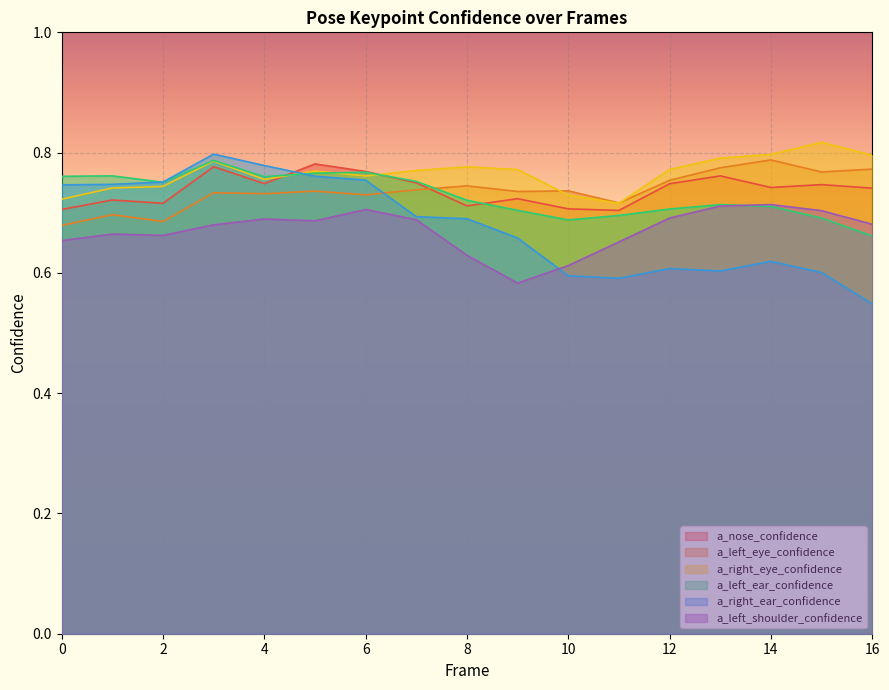

Reading right to left, what are all the values shown in this chart?

a_nose_confidence: 0.7	0.7	0.7	0.8	0.7	0.7	0.7	0.7	0.7	0.7	0.8	0.8	0.7	0.8	0.7	0.7	0.7
a_left_eye_confidence: 0.8	0.8	0.8	0.8	0.8	0.7	0.7	0.7	0.7	0.7	0.7	0.7	0.7	0.7	0.7	0.7	0.7
a_right_eye_confidence: 0.8	0.8	0.8	0.8	0.8	0.7	0.7	0.8	0.8	0.8	0.8	0.8	0.8	0.8	0.7	0.7	0.7
a_left_ear_confidence: 0.7	0.7	0.7	0.7	0.7	0.7	0.7	0.7	0.7	0.8	0.8	0.8	0.8	0.8	0.8	0.8	0.8
a_right_ear_confidence: 0.5	0.6	0.6	0.6	0.6	0.6	0.6	0.7	0.7	0.7	0.8	0.8	0.8	0.8	0.8	0.7	0.7
a_left_shoulder_confidence: 0.7	0.7	0.7	0.7	0.7	0.7	0.6	0.6	0.6	0.7	0.7	0.7	0.7	0.7	0.7	0.7	0.7